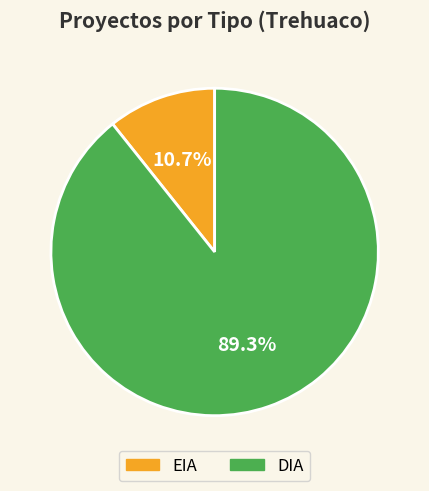

Combined, what portion of the pie is DIA and EIA?

100.0%